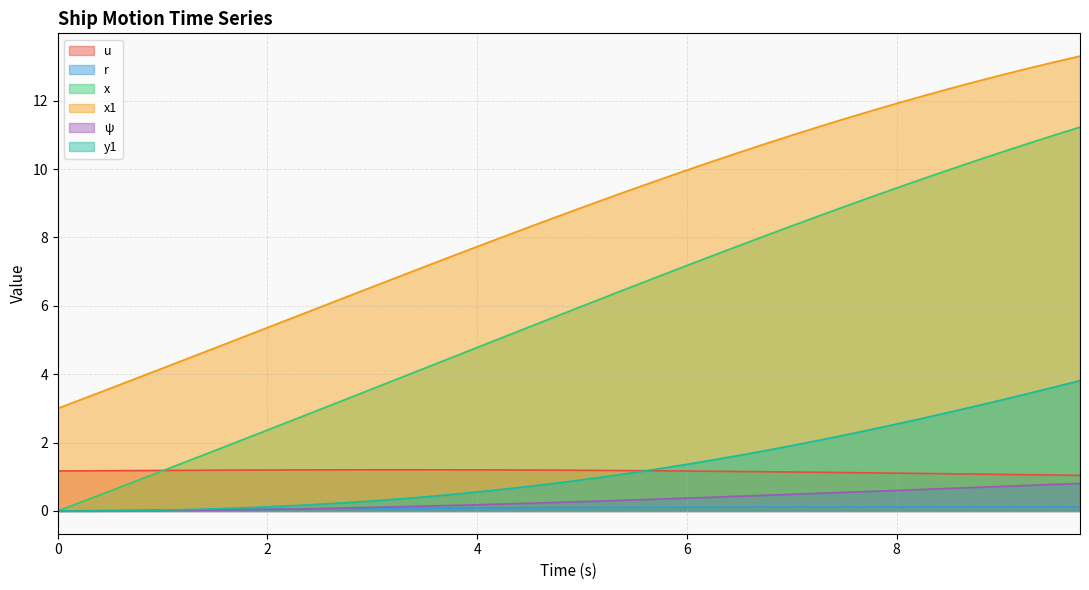

Read the x1 value at 2.

5.4